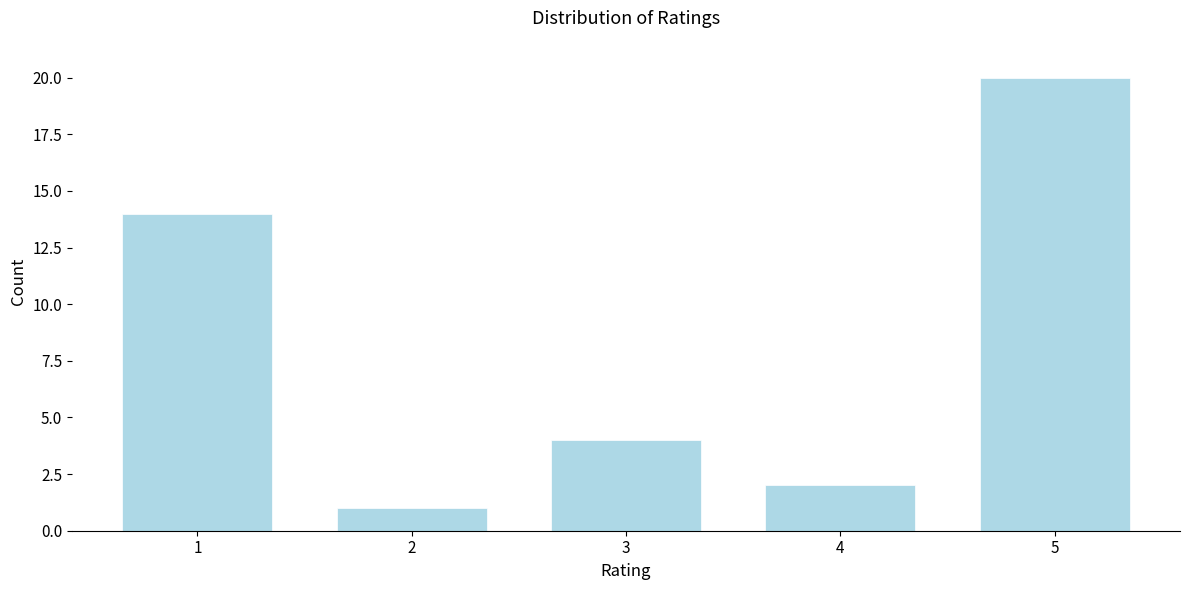

Reading left to right, transcribe all the data shown in this chart.

14	1	4	2	20